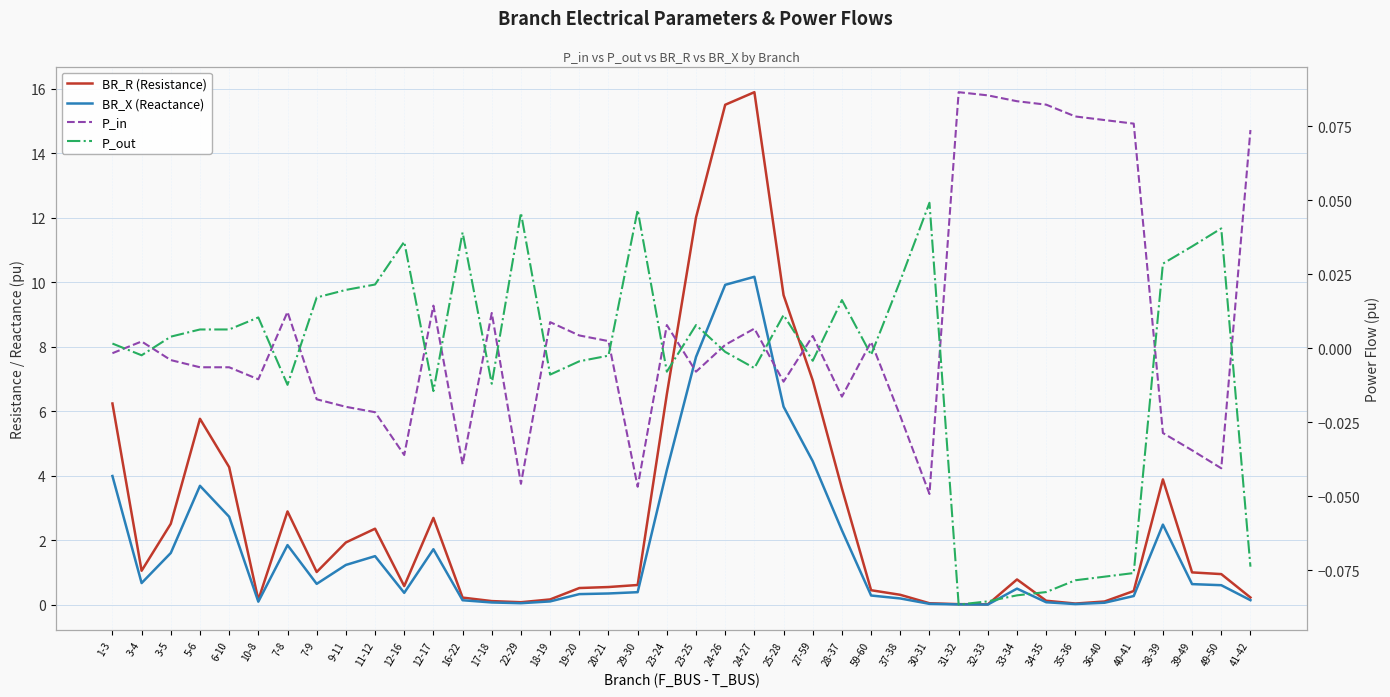

Reading left to right, list all the values displayed in this chart.

BR_R (Resistance): 6.2	1.1	2.5	5.8	4.3	0.2	2.9	1.0	1.9	2.4	0.6	2.7	0.2	0.1	0.1	0.2	0.5	0.6	0.6	6.5	12.0	15.5	15.9	9.6	7.0	3.6	0.5	0.3	0.1	0.0	0.0	0.8	0.1	0.0	0.1	0.4	3.9	1.0	1.0	0.2
BR_X (Reactance): 4.0	0.7	1.6	3.7	2.7	0.1	1.9	0.7	1.2	1.5	0.4	1.7	0.1	0.1	0.1	0.1	0.3	0.4	0.4	4.2	7.7	9.9	10.2	6.1	4.5	2.3	0.3	0.2	0.0	0.0	0.0	0.5	0.1	0.0	0.1	0.3	2.5	0.6	0.6	0.1
P_in: -0.0	0.0	-0.0	-0.0	-0.0	-0.0	0.0	-0.0	-0.0	-0.0	-0.0	0.0	-0.0	0.0	-0.0	0.0	0.0	0.0	-0.0	0.0	-0.0	0.0	0.0	-0.0	0.0	-0.0	0.0	-0.0	-0.0	0.1	0.1	0.1	0.1	0.1	0.1	0.1	-0.0	-0.0	-0.0	0.1
P_out: 0.0	-0.0	0.0	0.0	0.0	0.0	-0.0	0.0	0.0	0.0	0.0	-0.0	0.0	-0.0	0.0	-0.0	-0.0	-0.0	0.0	-0.0	0.0	-0.0	-0.0	0.0	-0.0	0.0	-0.0	0.0	0.0	-0.1	-0.1	-0.1	-0.1	-0.1	-0.1	-0.1	0.0	0.0	0.0	-0.1